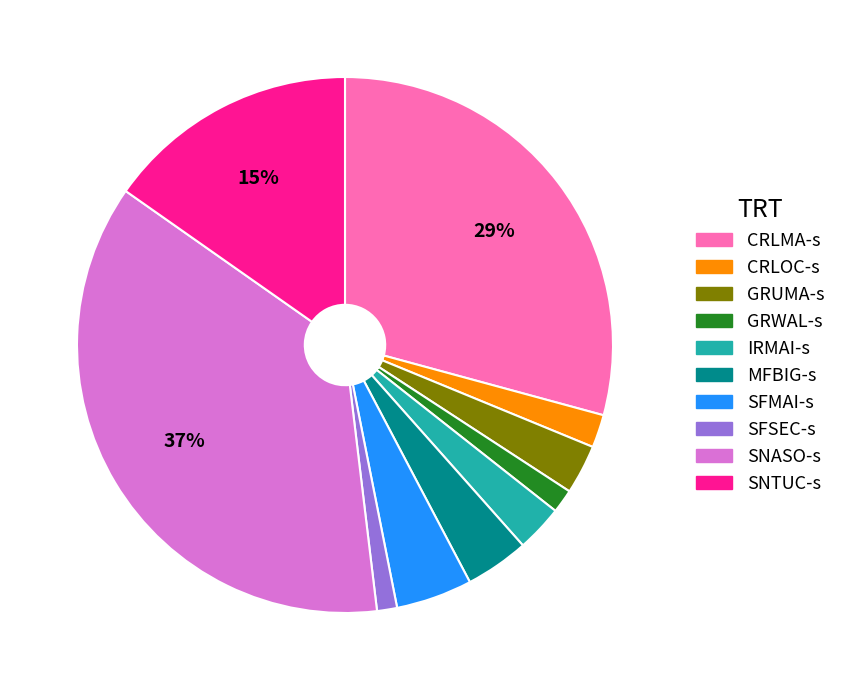

To the nearest percent, what portion does CRLMA-s represent?

29%